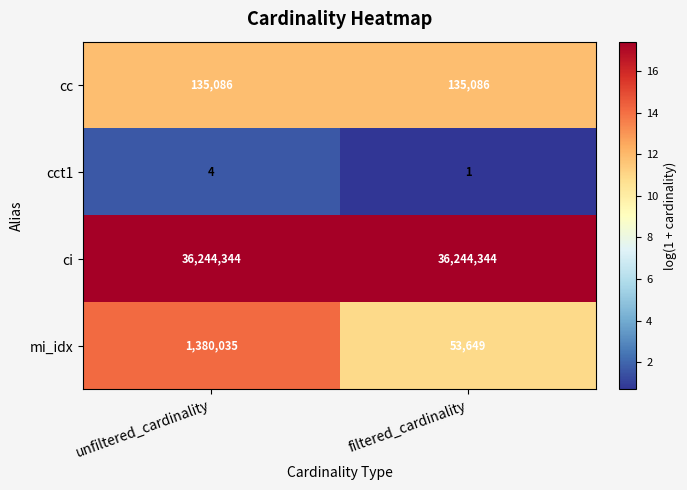

True or false: cc has a value of 196345 at filtered_cardinality.

False